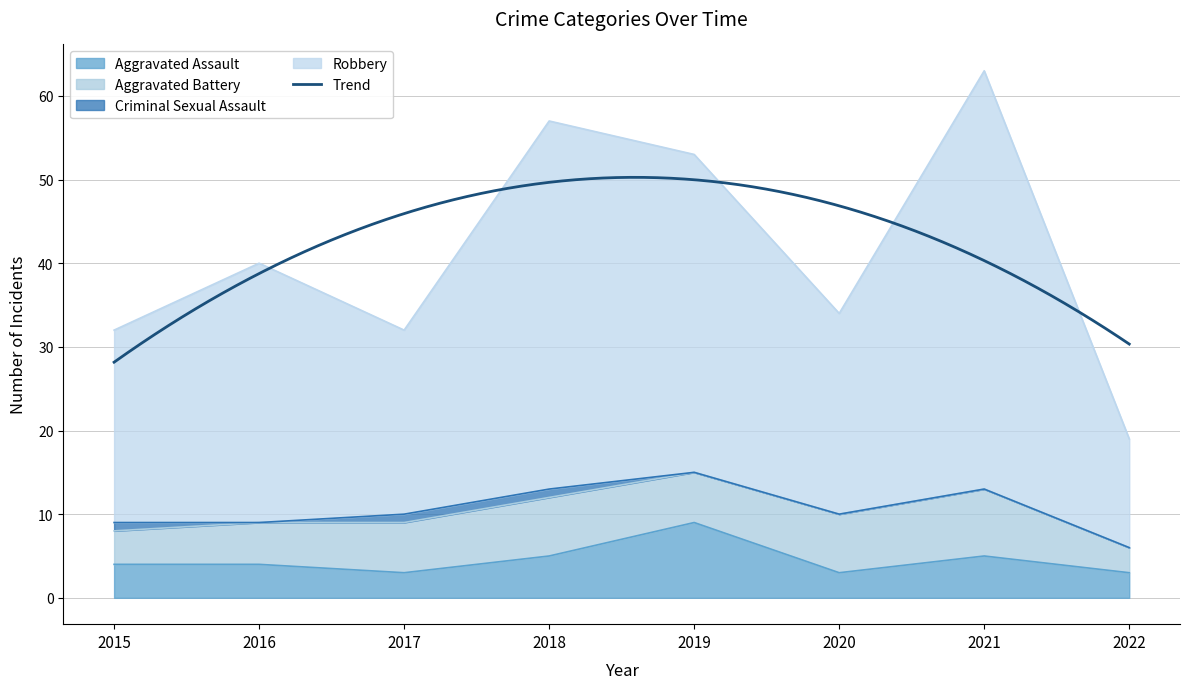

At which category is the sum across all series the highest?

2021